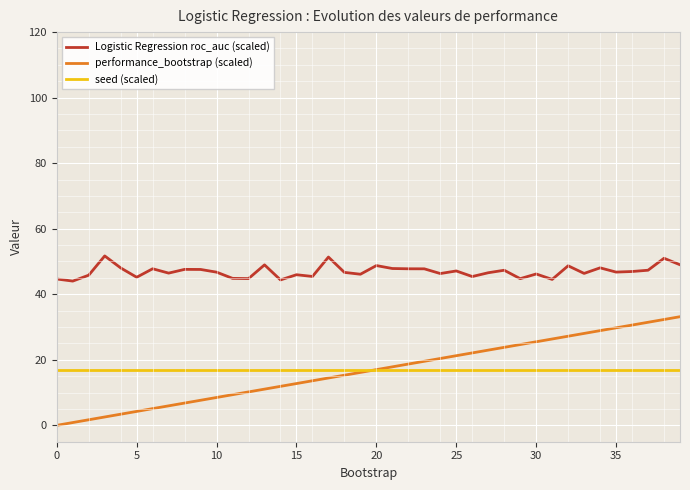

What is the sum of the seed (scaled) values at 32 and 14?

34.0